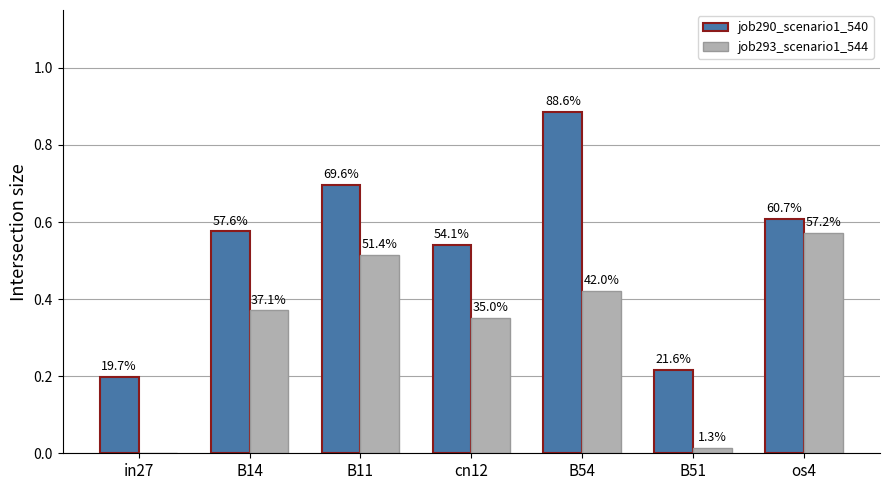

Between B14 and os4, which series saw the biggest shift?

job293_scenario1_544